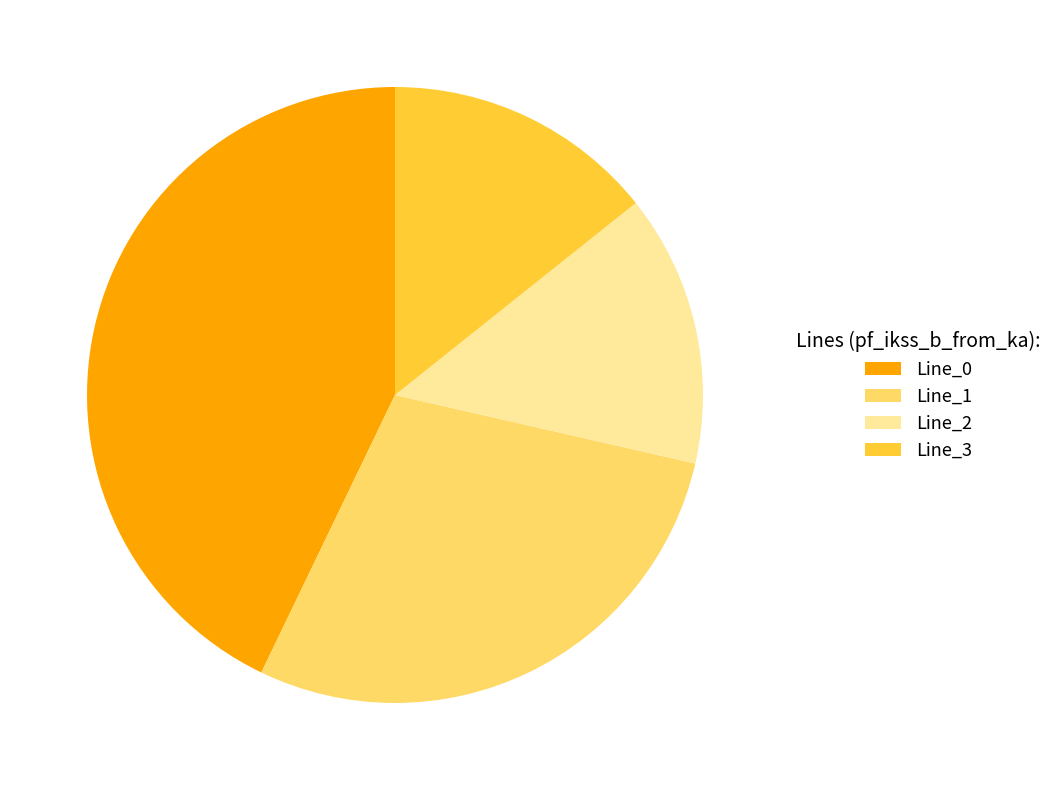

How many slices are in this pie chart?

4